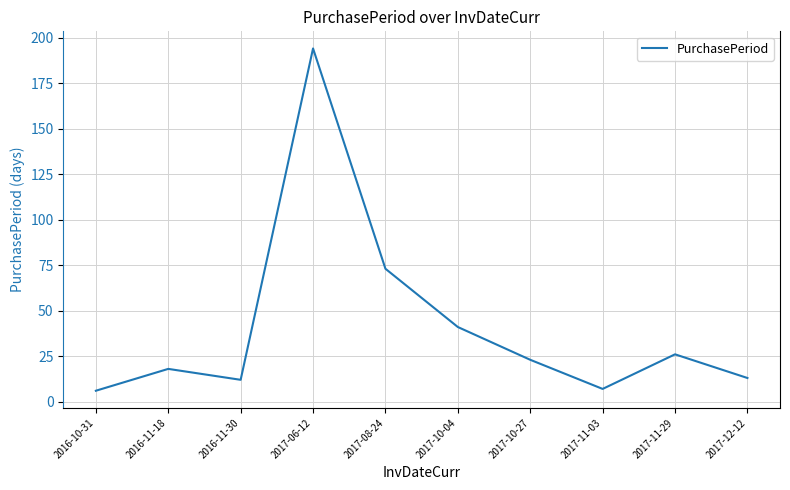

What is the change in value from 2016-11-18 to 2017-08-24?

+55